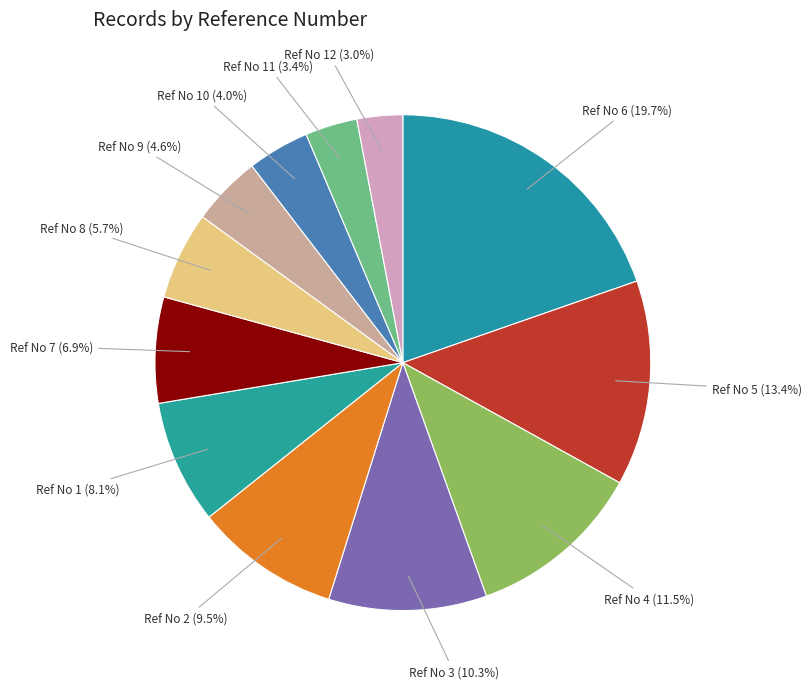

What percentage do Ref No 3 and Ref No 9 together represent?

14.9%